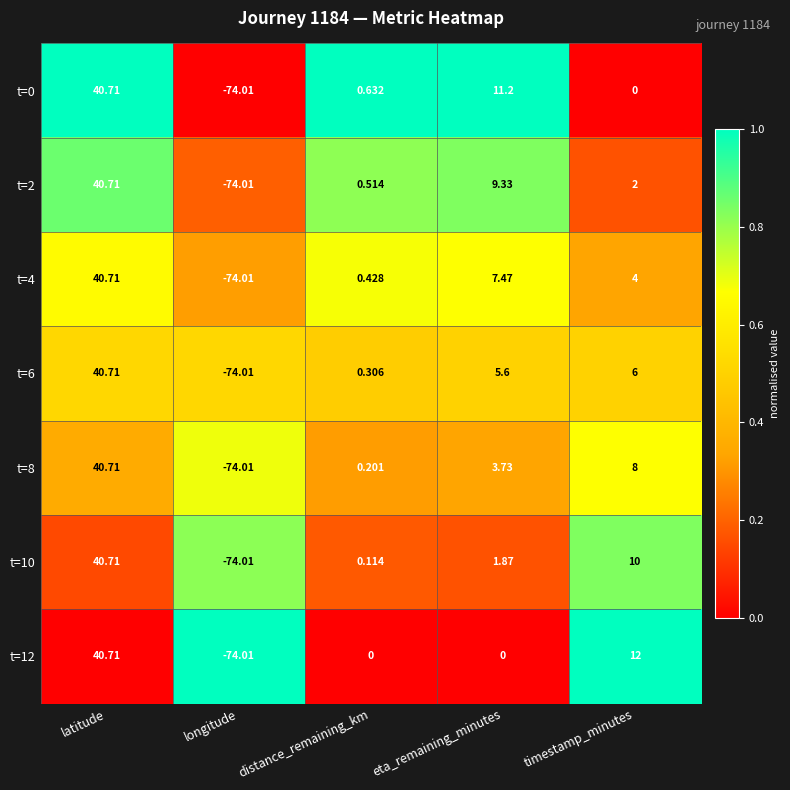

Where is t=0 nearest to the value -16?

timestamp_minutes